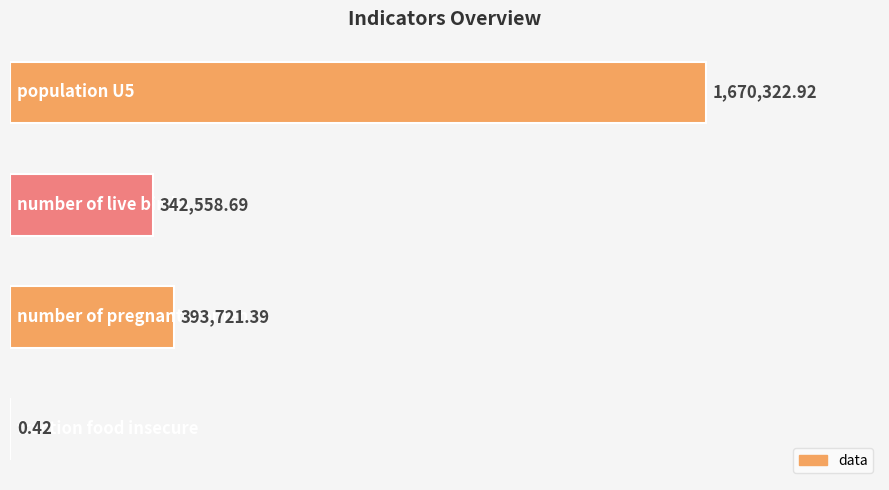

Are the bars grouped side by side (vs. stacked)?

No